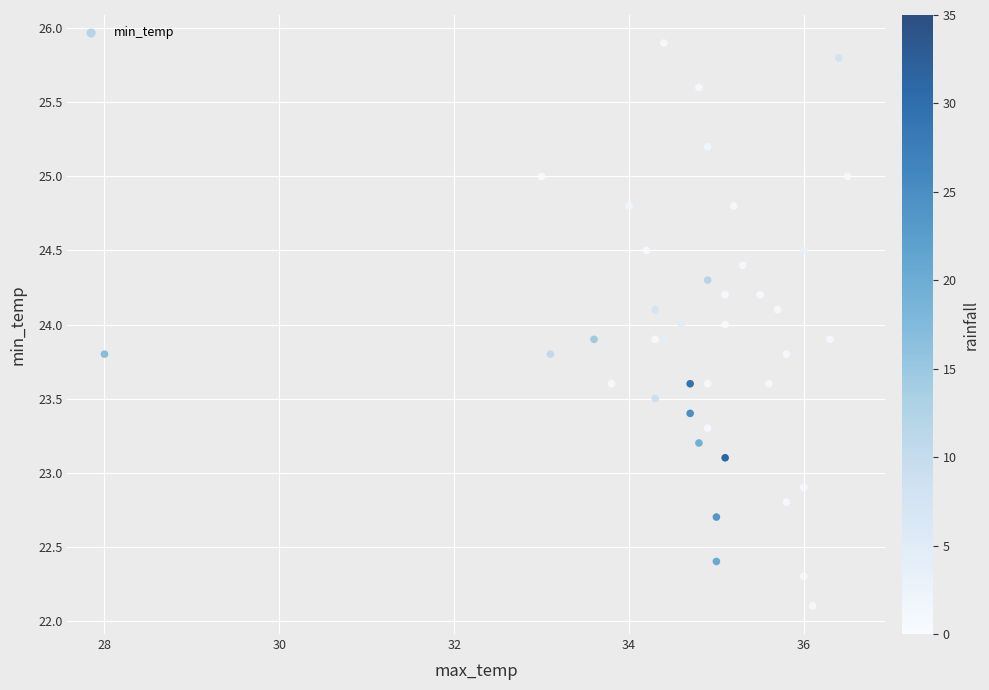

What is the range of Y values (max minus min)?

3.8